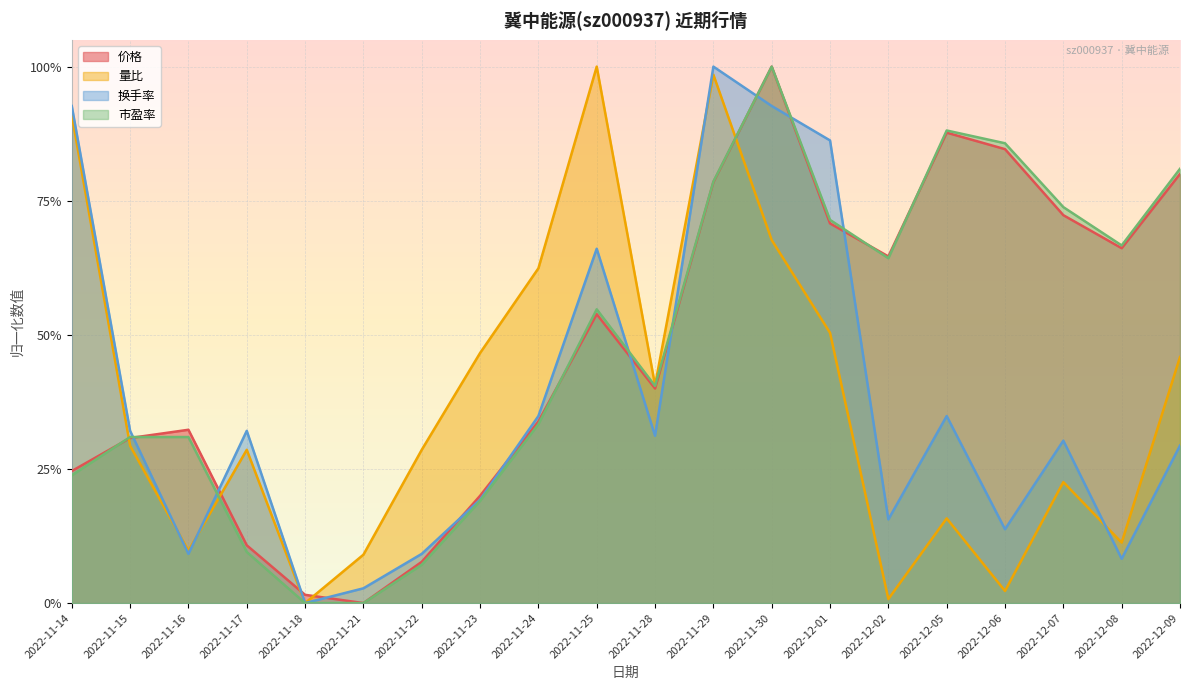

True or false: 换手率 has a value of 0.1 at 2022-12-08.

False